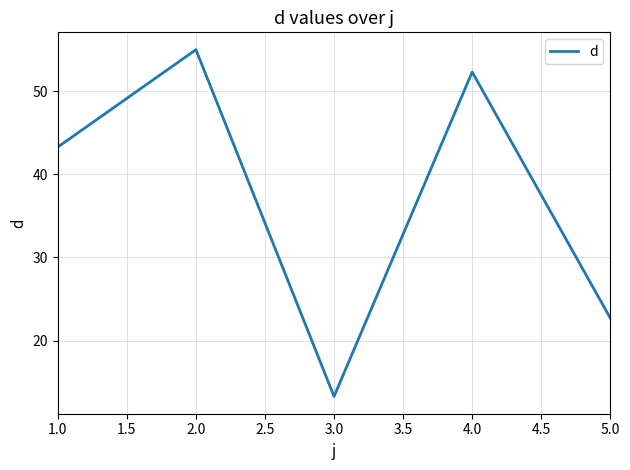

List the labels in order of value, smallest first.

3.0, 5.0, 1.0, 4.0, 2.0